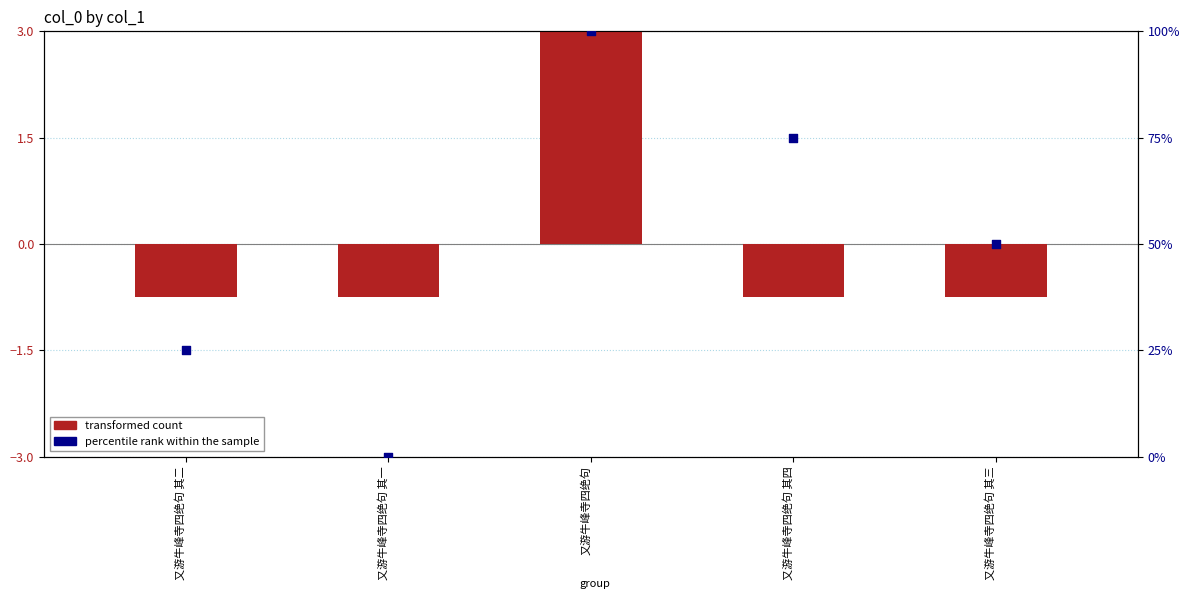

Which series reaches the minimum Y coordinate?

transformed count